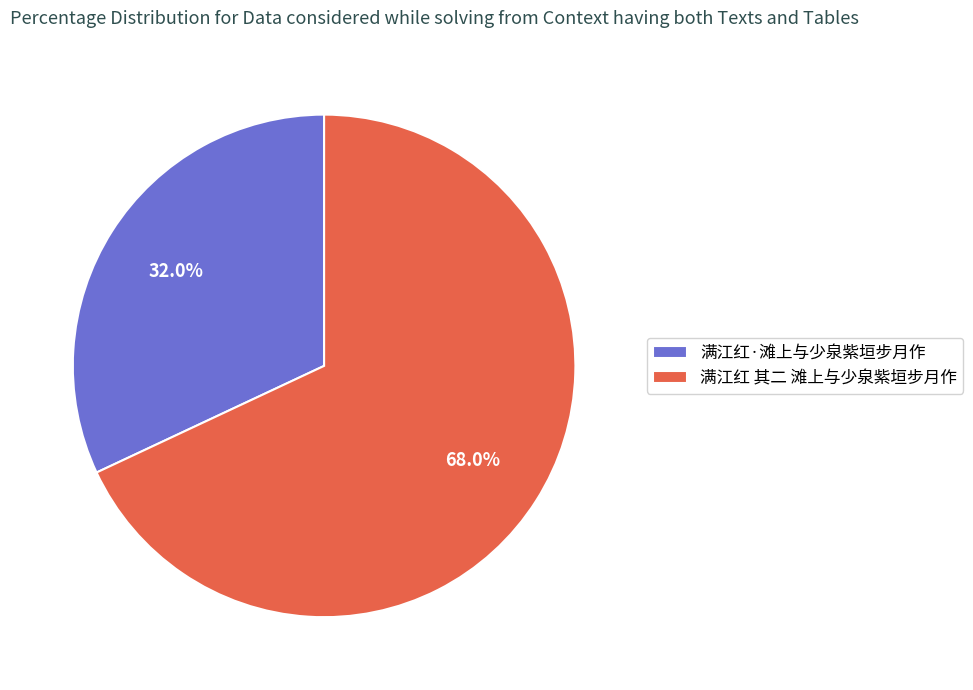

To the nearest percent, what percentage of the pie is 满江红 其二 滩上与少泉紫垣步月作?

68%